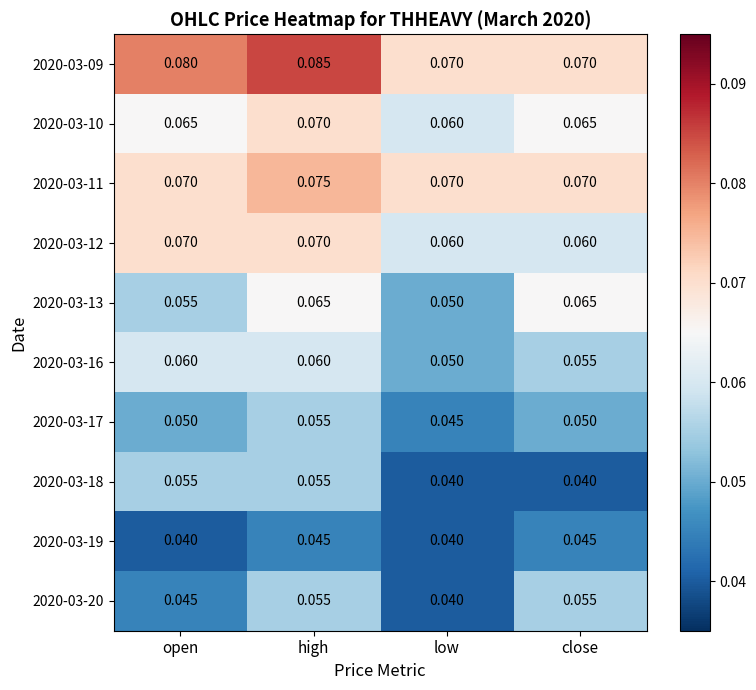

Which label corresponds to the largest value in the chart?

high